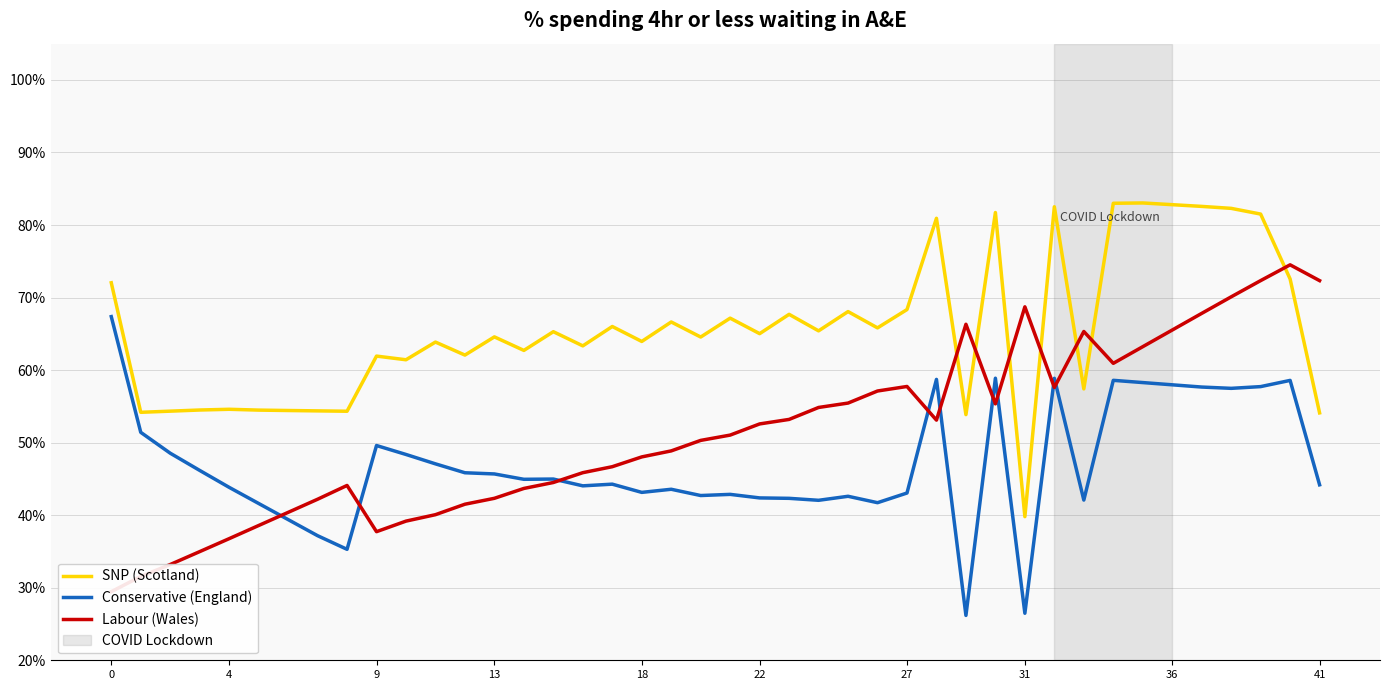

What is the minimum value for SNP (Scotland)?

39.8